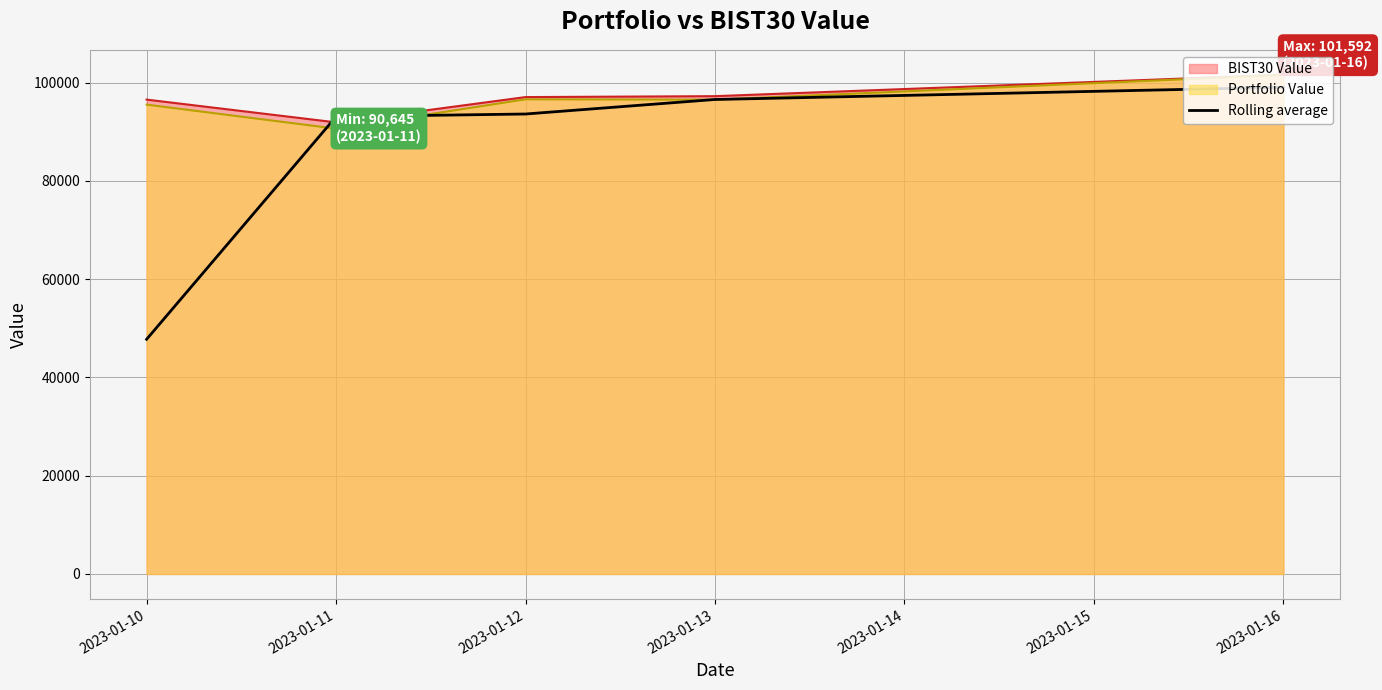

What is the spread (max minus min) of values at 2023-01-10?

48792.8